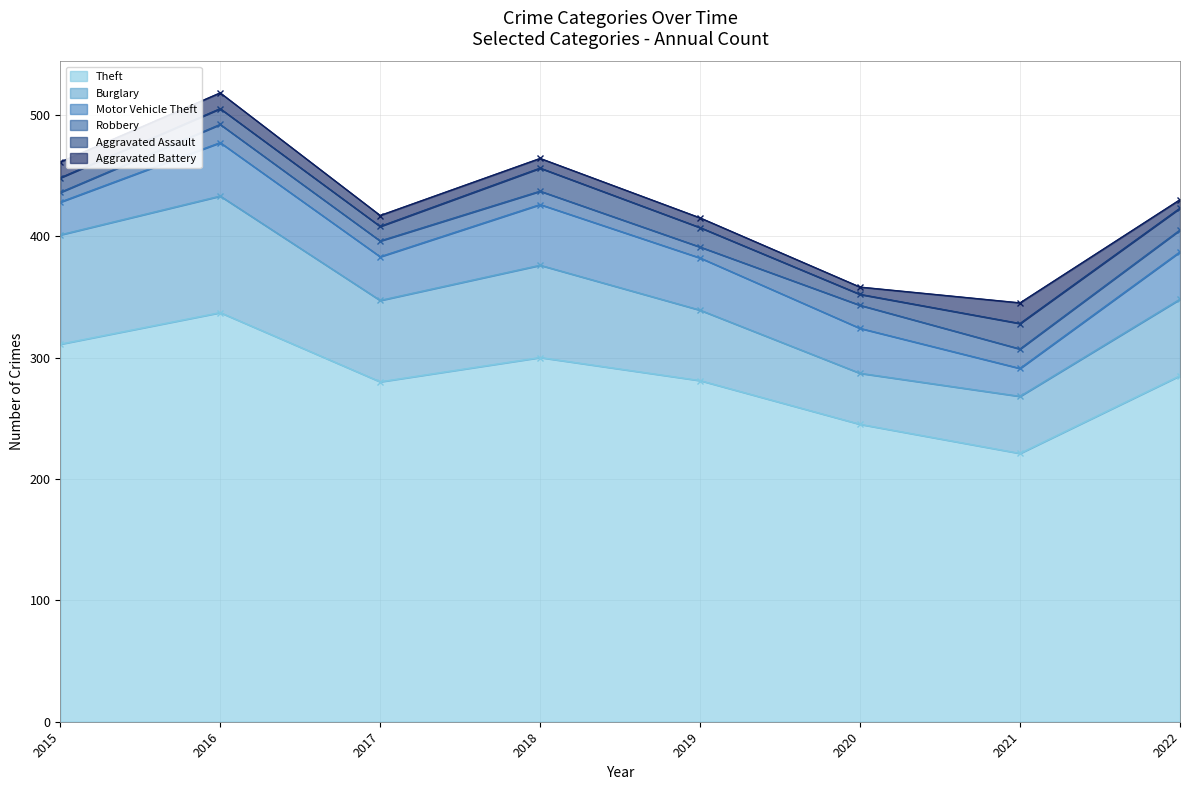

Rank the categories by Motor Vehicle Theft value from lowest to highest.

2021, 2015, 2017, 2020, 2022, 2019, 2016, 2018